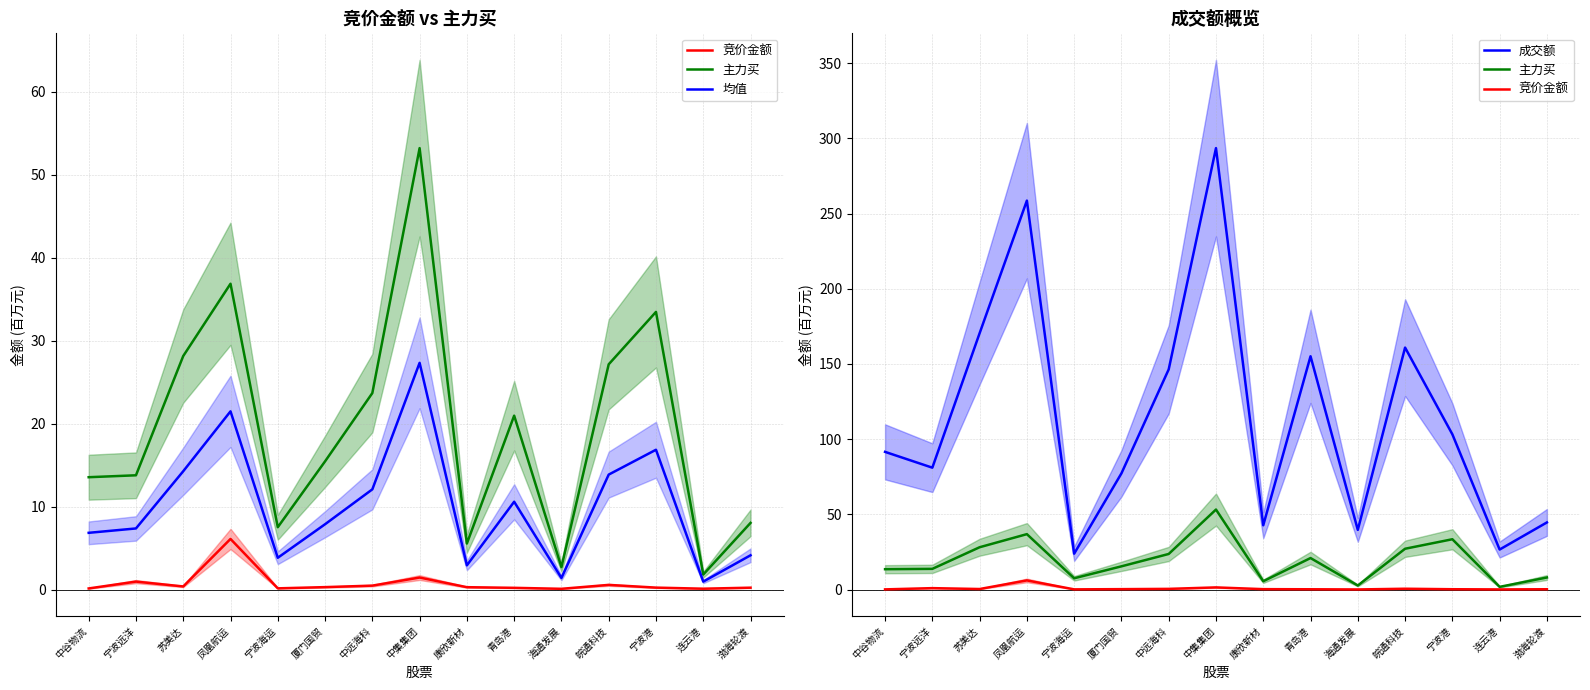

At 中集集团, list the series in order from largest to smallest.

成交额, 主力买, 均值, 竞价金额